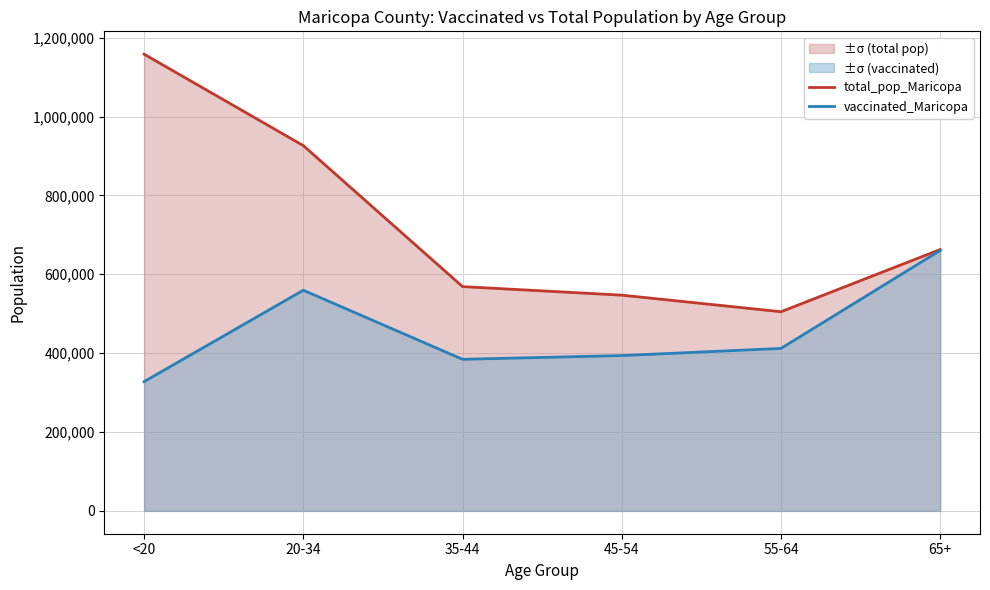

At which category does the chart reach its peak across all series?

<20